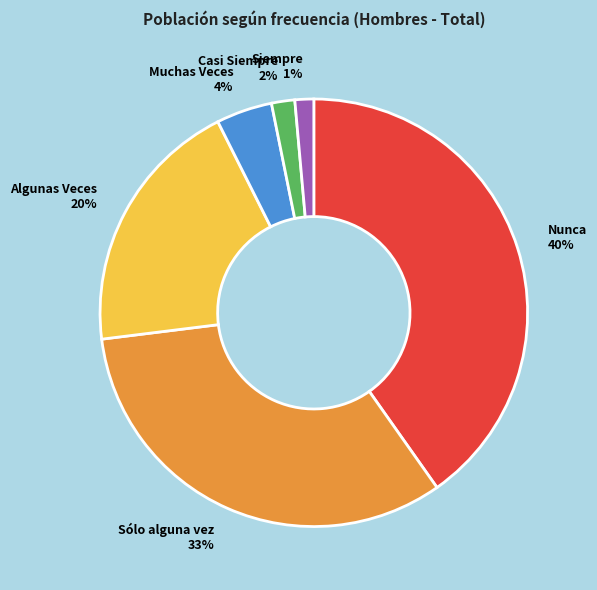

To the nearest percent, what is the difference between the largest and smallest slice percentages?

39%